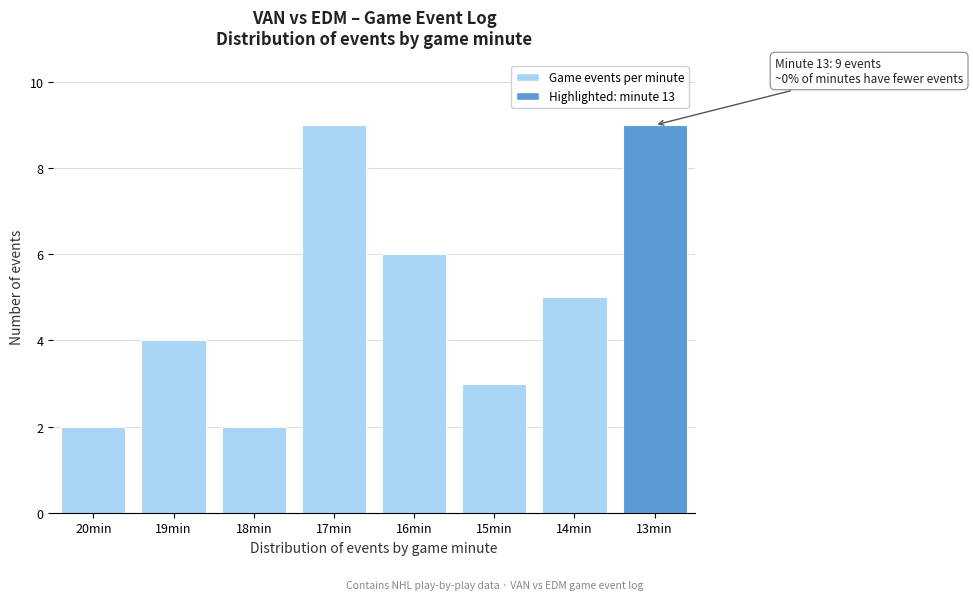

Reading left to right, what are all the values shown in this chart?

20min=2	19min=4	18min=2	17min=9	16min=6	15min=3	14min=5	13min=9